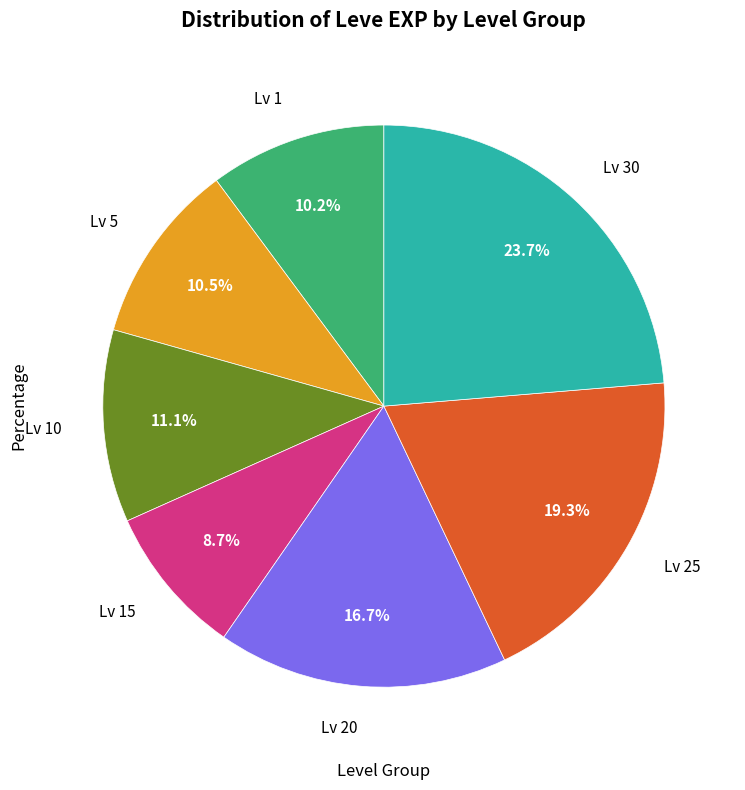

Does any single category account for the majority?

No